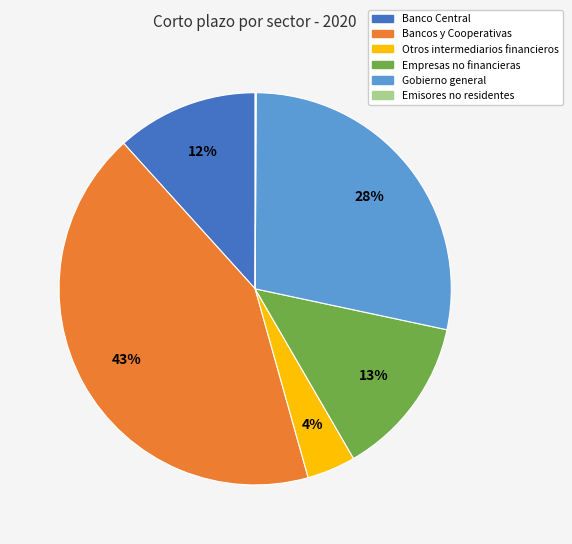

True or false: Banco Central accounts for 17% of the total.

False